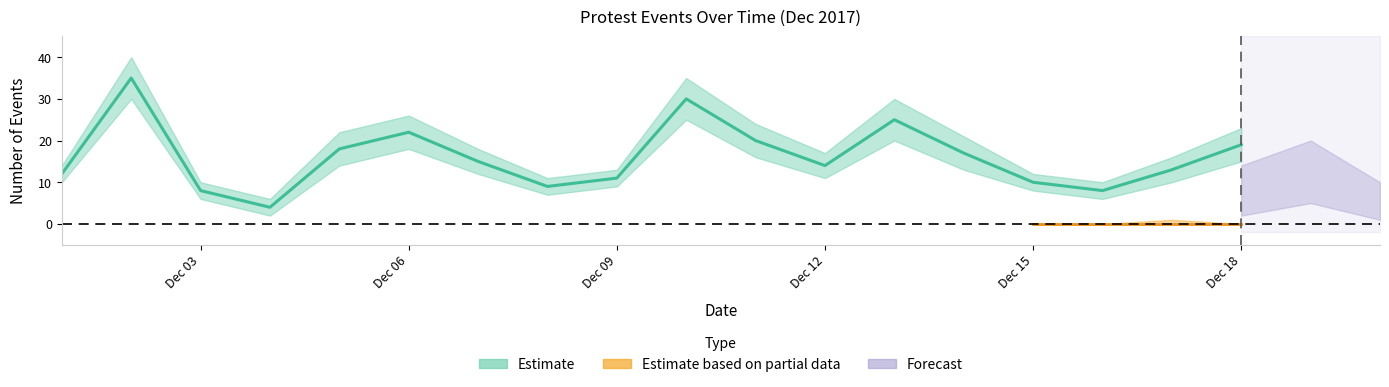

What is the value of the events_mid point at the 17th from the left?

13